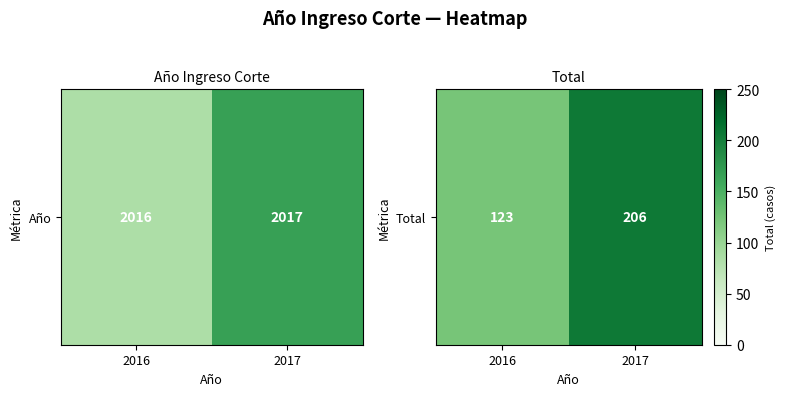

Which has a higher value, 2016 or 2017?

2017